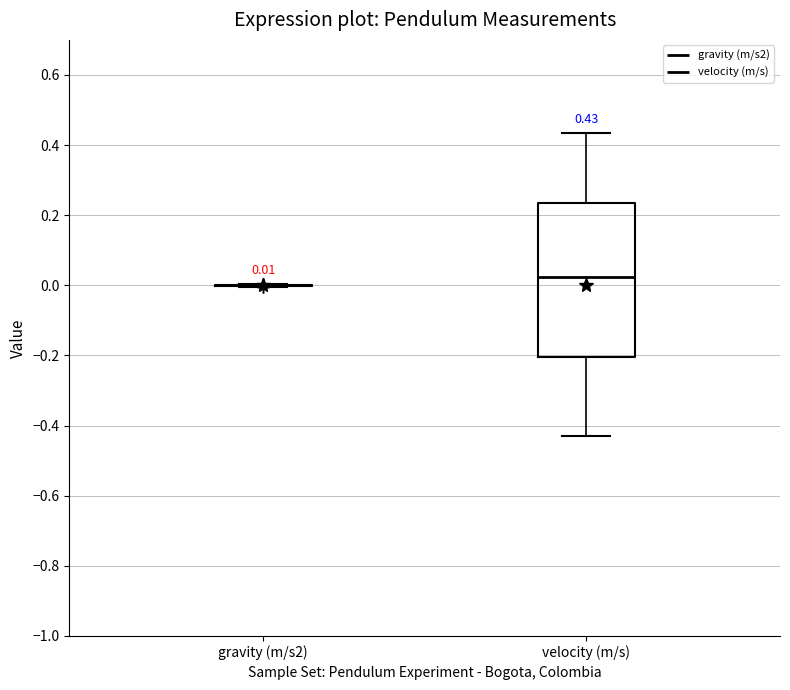

Which box is the tallest, from its lower edge to its upper edge?

velocity (m/s)